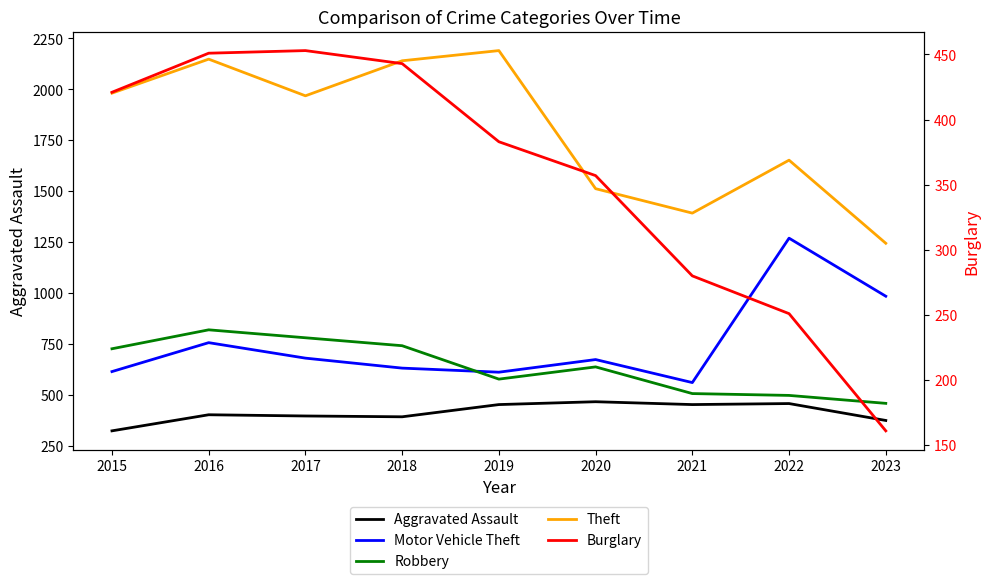

True or false: Robbery and Burglary intersect in this chart.

False